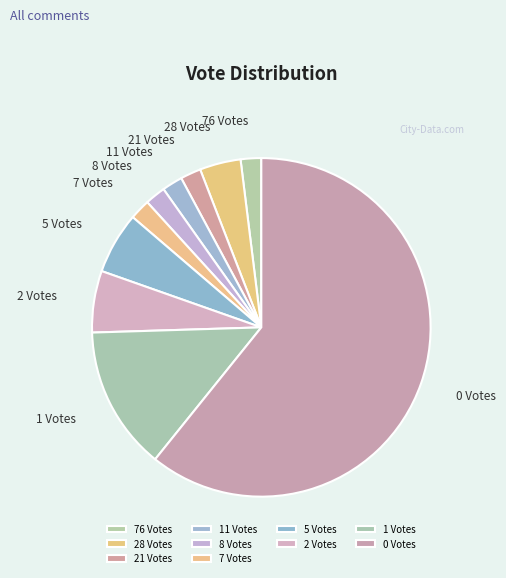

Count the number of slices in the pie.

10